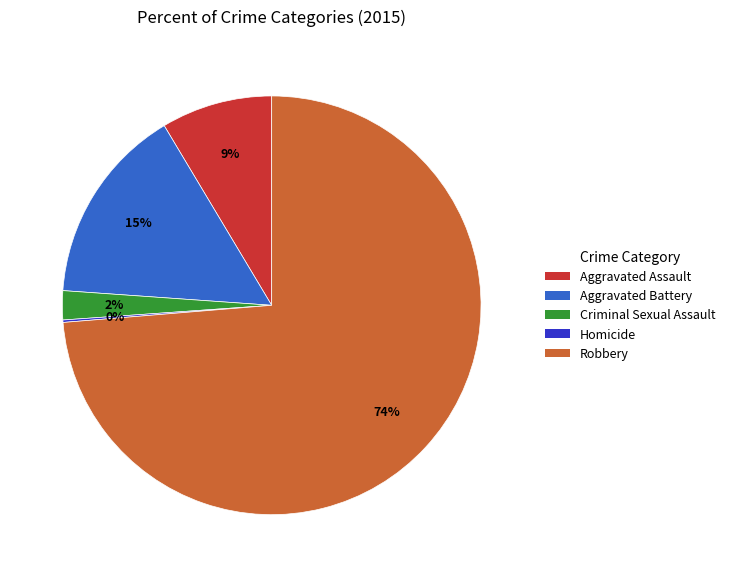

To the nearest percent, what is the difference between the largest and smallest slice percentages?

74%